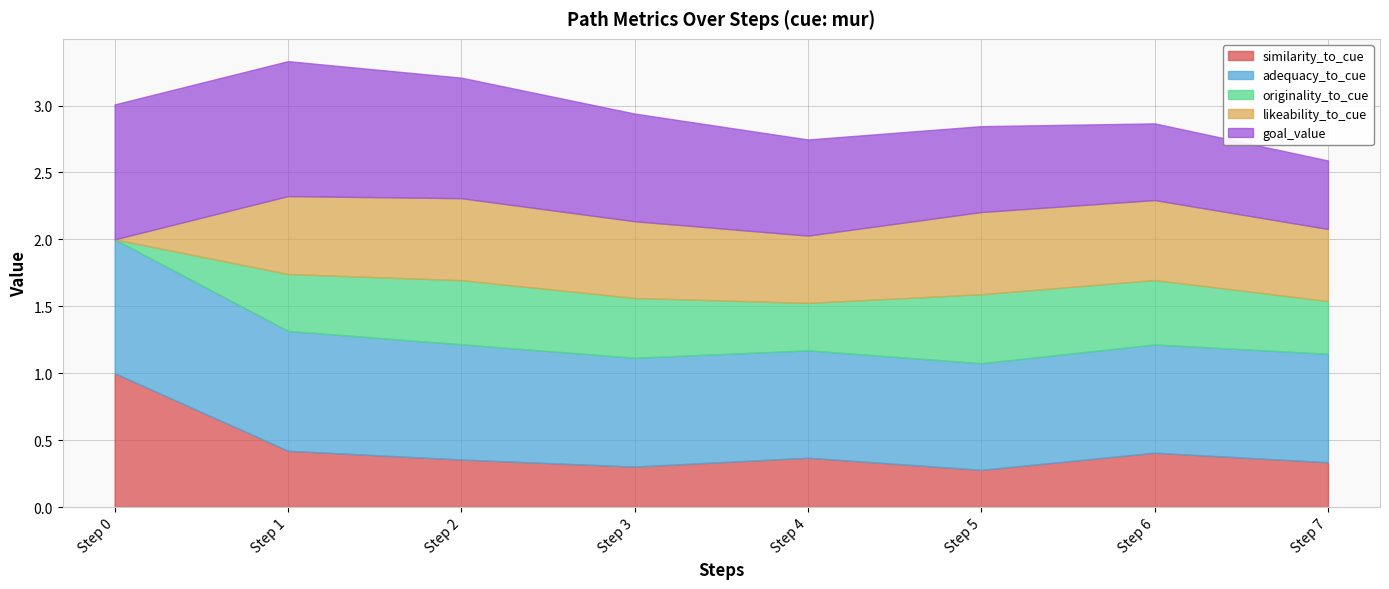

What is the total value across all series at Step 6?

2.9